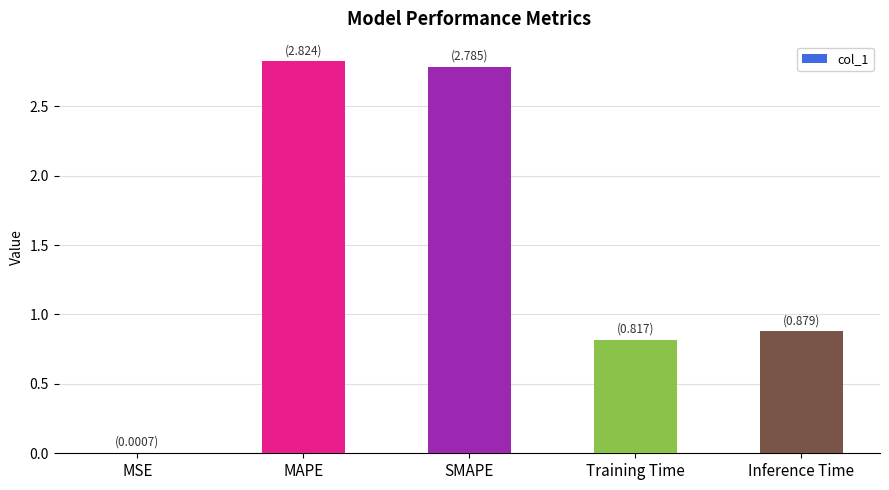

Which has a higher value, MSE or MAPE?

MAPE